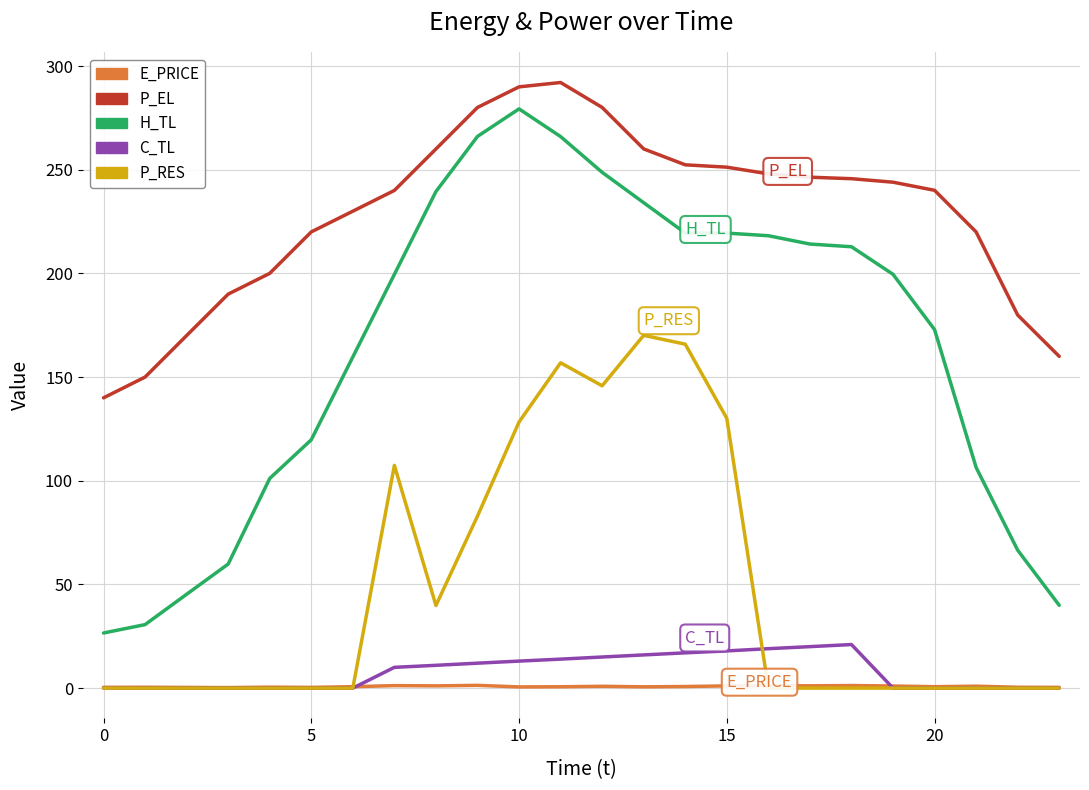

Which series has the largest total across all categories?

P_EL